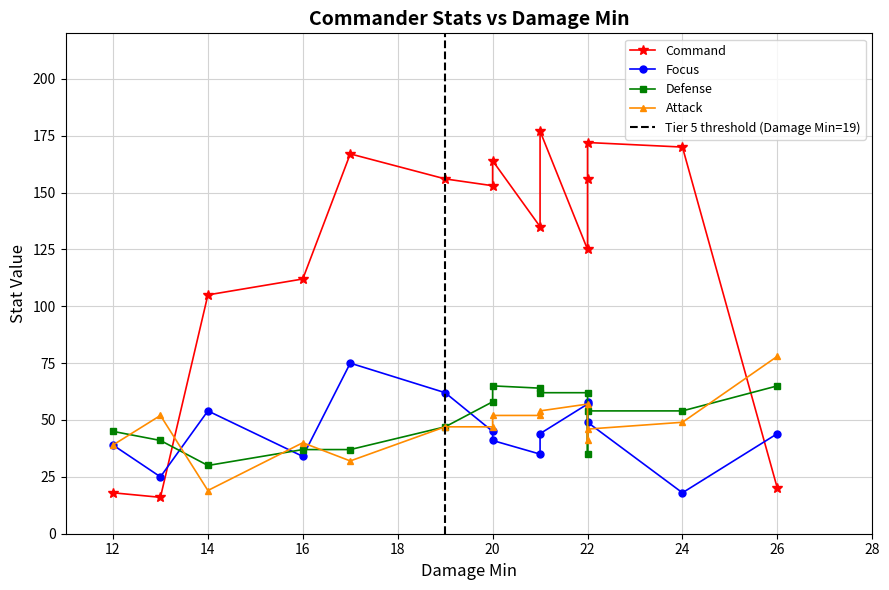

What is the value of the Focus point at the 10th from the left?

35